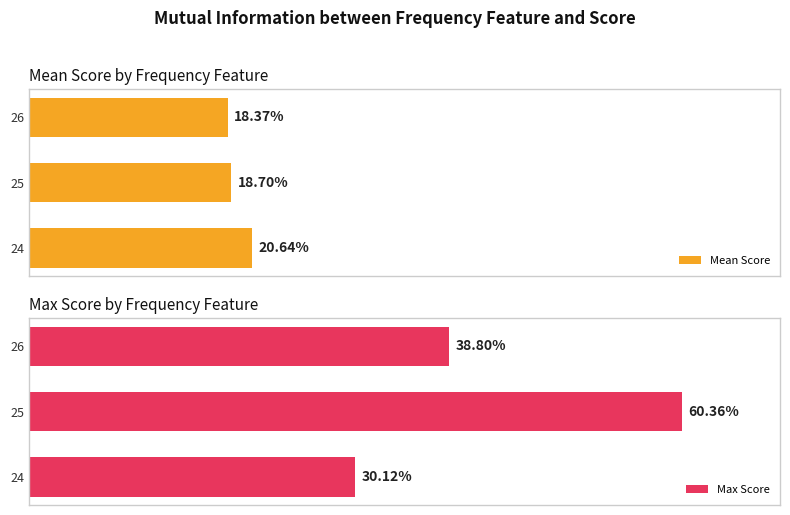

Which series has the largest total across all categories?

Max Score